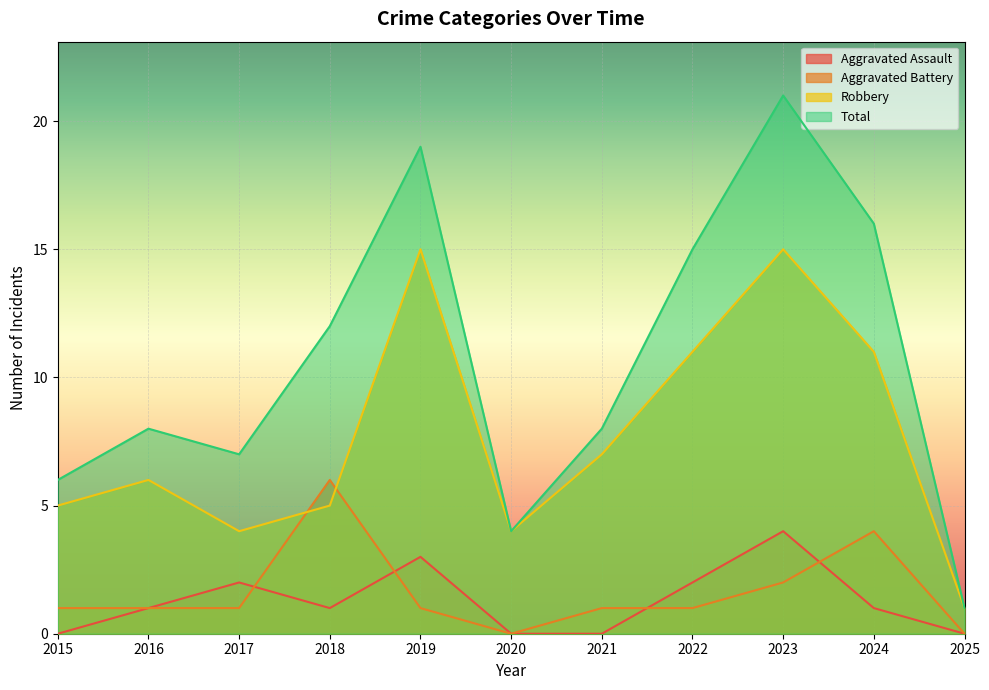

Rank the categories by Robbery value from lowest to highest.

2025, 2017, 2020, 2015, 2018, 2016, 2021, 2022, 2024, 2019, 2023